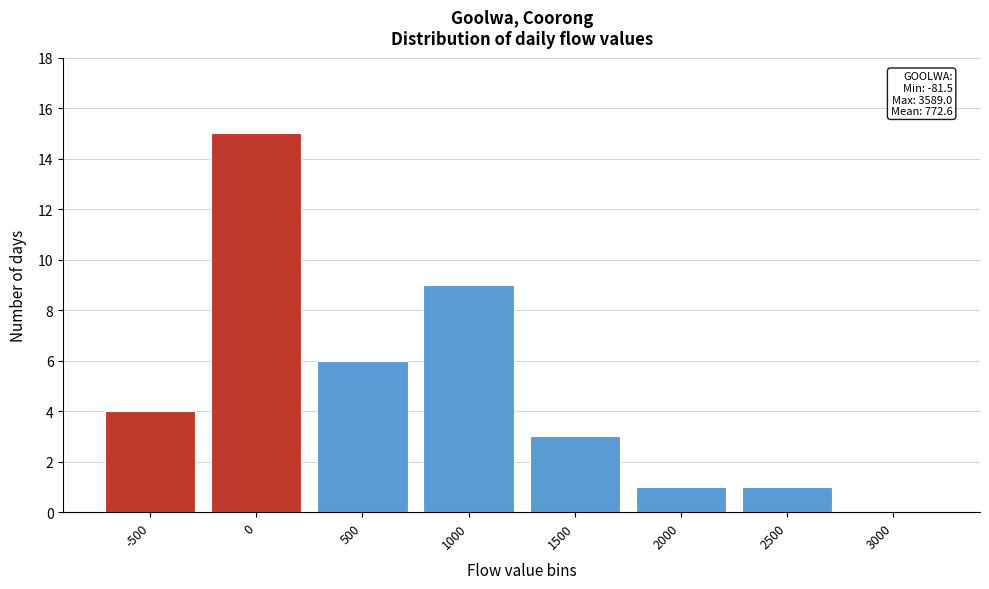

Reading left to right, transcribe all the data shown in this chart.

-500=4	0=15	500=6	1000=9	1500=3	2000=1	2500=1	3000=0